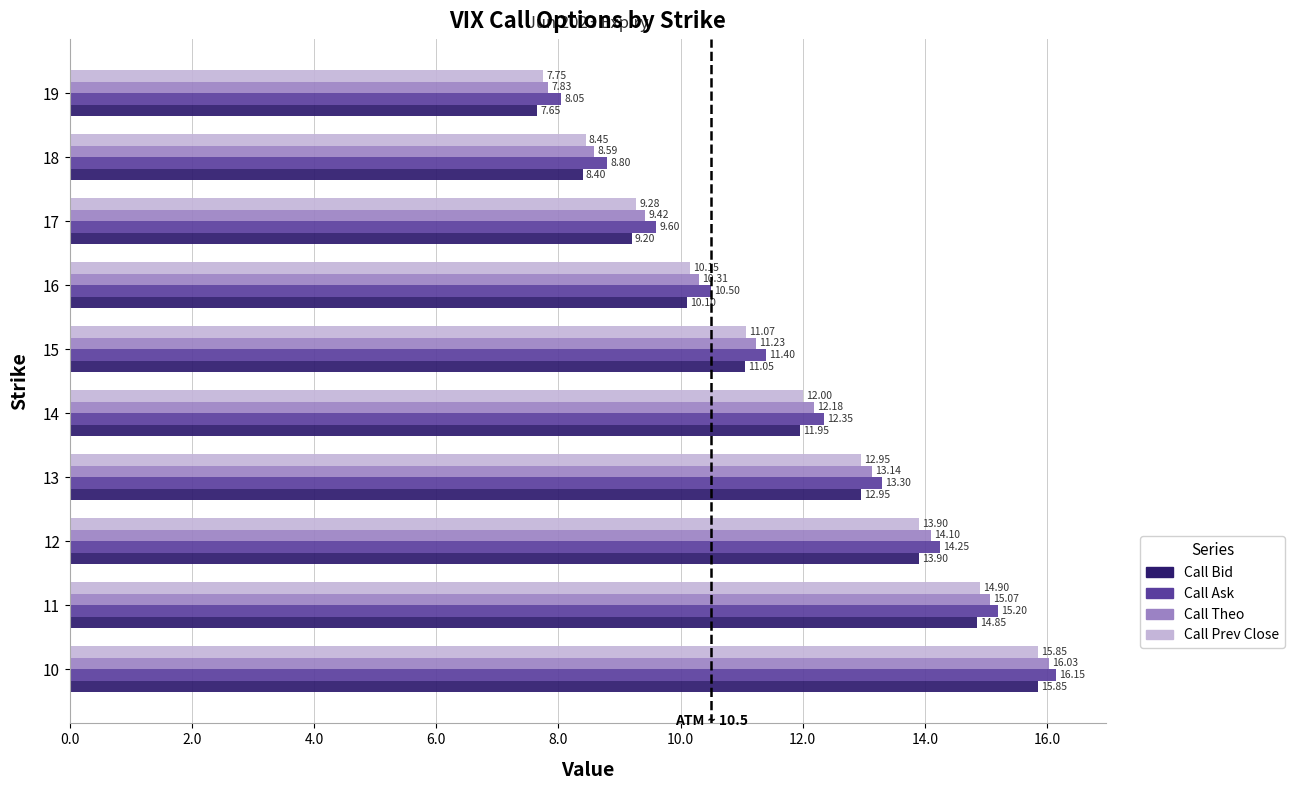

Which series has the largest total across all categories?

Call Ask